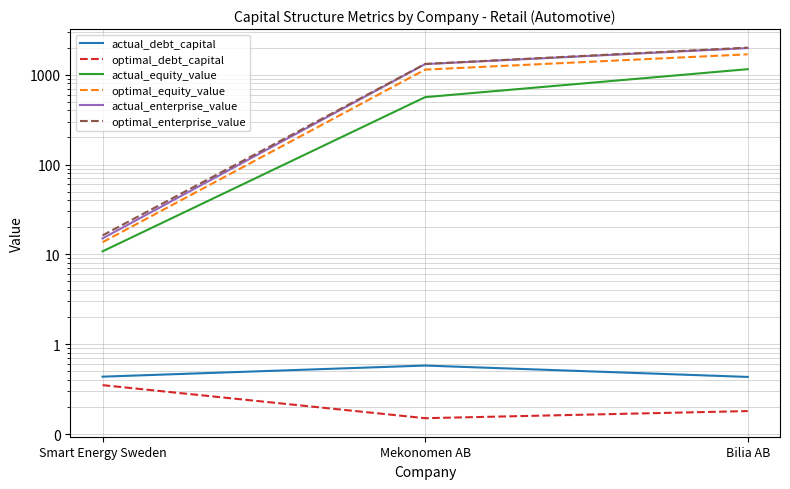

Reading left to right, extract all data points from this chart.

actual_debt_capital: Smart Energy Sweden=0.4	Mekonomen AB=0.6	Bilia AB=0.4
optimal_debt_capital: Smart Energy Sweden=0.3	Mekonomen AB=0.1	Bilia AB=0.2
actual_equity_value: Smart Energy Sweden=10.8	Mekonomen AB=562.3	Bilia AB=1151.3
optimal_equity_value: Smart Energy Sweden=13.6	Mekonomen AB=1139.4	Bilia AB=1686.2
actual_enterprise_value: Smart Energy Sweden=15.0	Mekonomen AB=1311.5	Bilia AB=1977.4
optimal_enterprise_value: Smart Energy Sweden=16.3	Mekonomen AB=1317.7	Bilia AB=2001.6